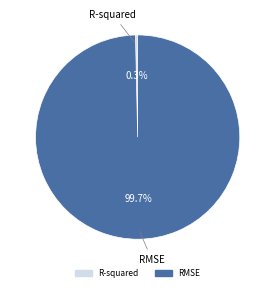

Between RMSE and R-squared, which is larger?

RMSE